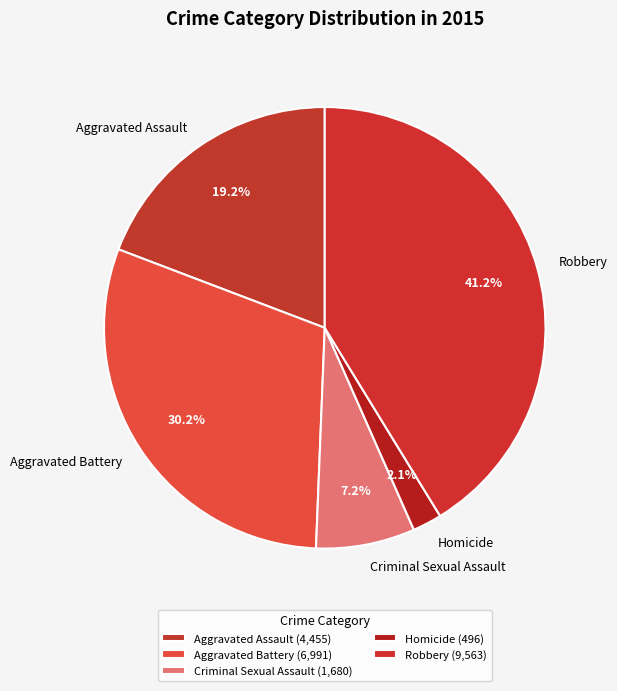

Approximately how many times larger is the value at Criminal Sexual Assault compared to Aggravated Assault?

0.4